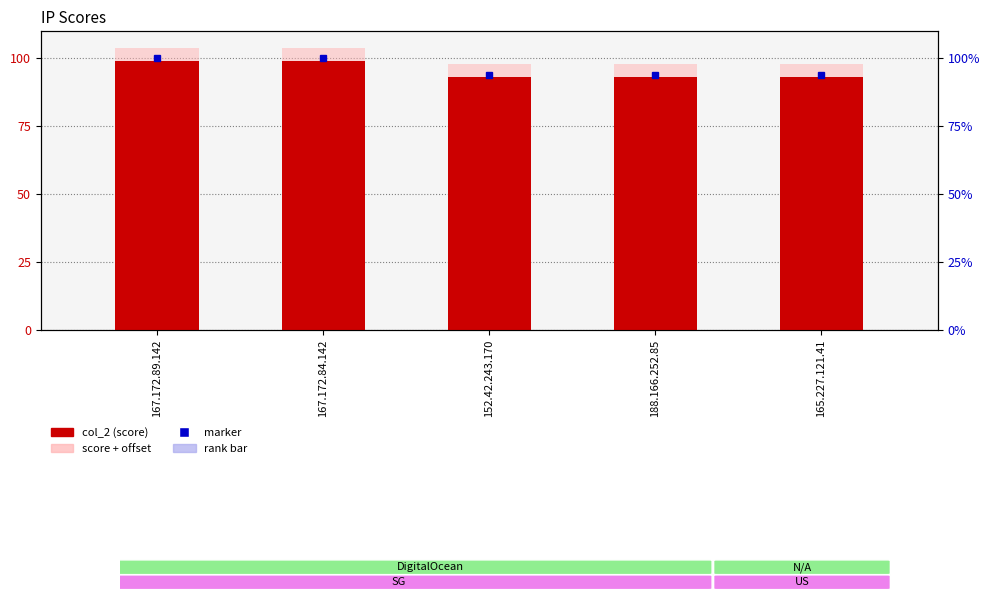

What is the difference between the second highest and minimum values?

6